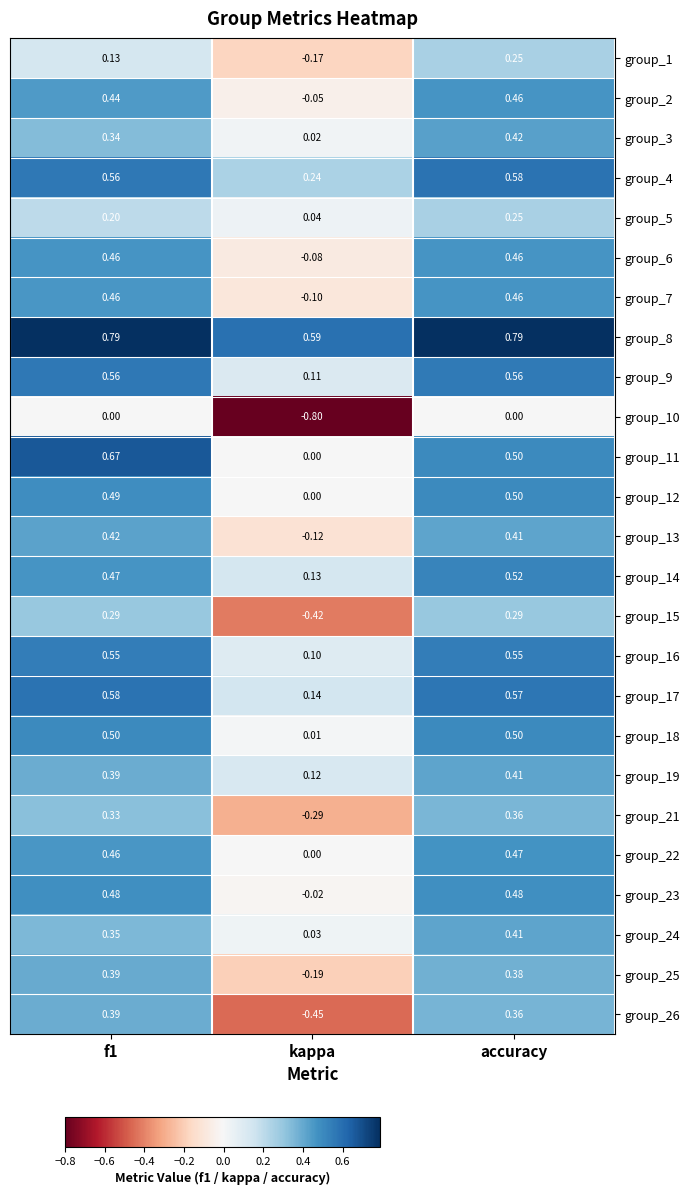

Where is group_14 nearest to the value 0?

kappa